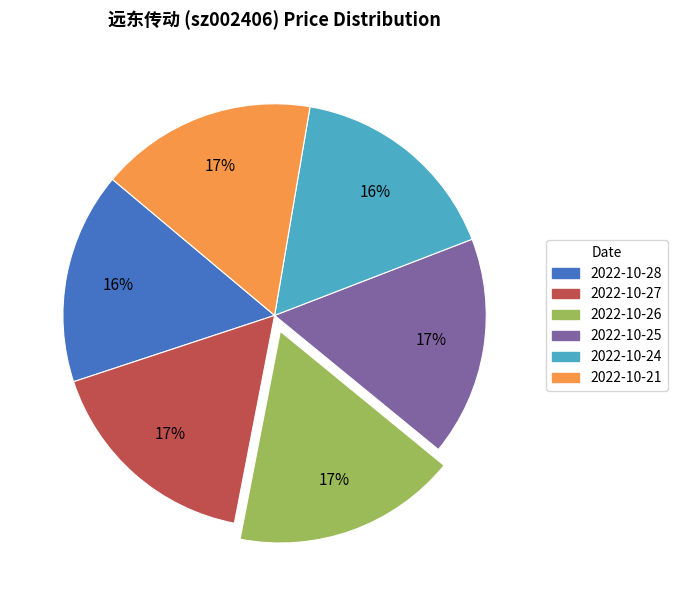

To the nearest percent, what percentage of the pie is 2022-10-21?

17%